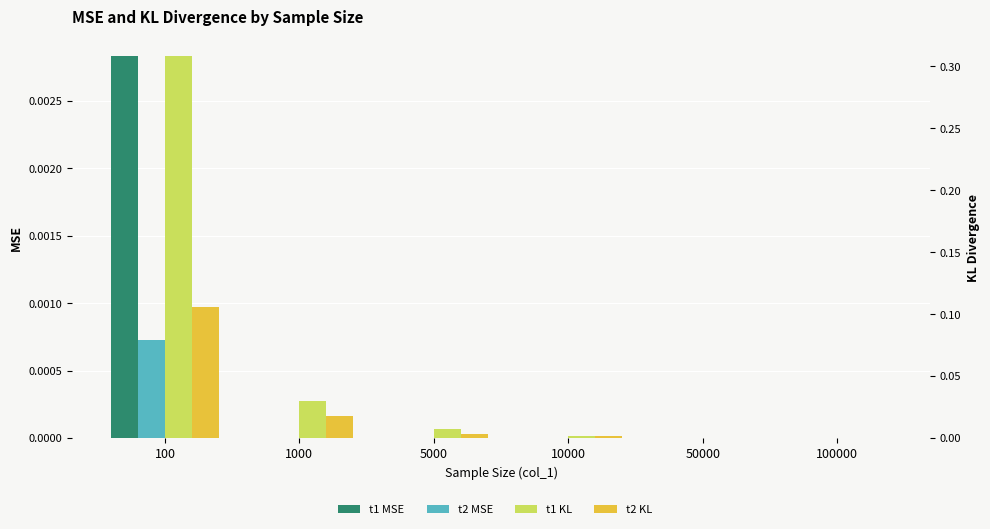

Reading left to right, list all the values displayed in this chart.

t1 MSE: 0.0	0.0	0.0	0.0	0.0	0.0
t2 MSE: 0.0	0.0	0.0	0.0	0.0	0.0
t1 KL: 0.3	0.0	0.0	0.0	0.0	0.0
t2 KL: 0.1	0.0	0.0	0.0	0.0	0.0